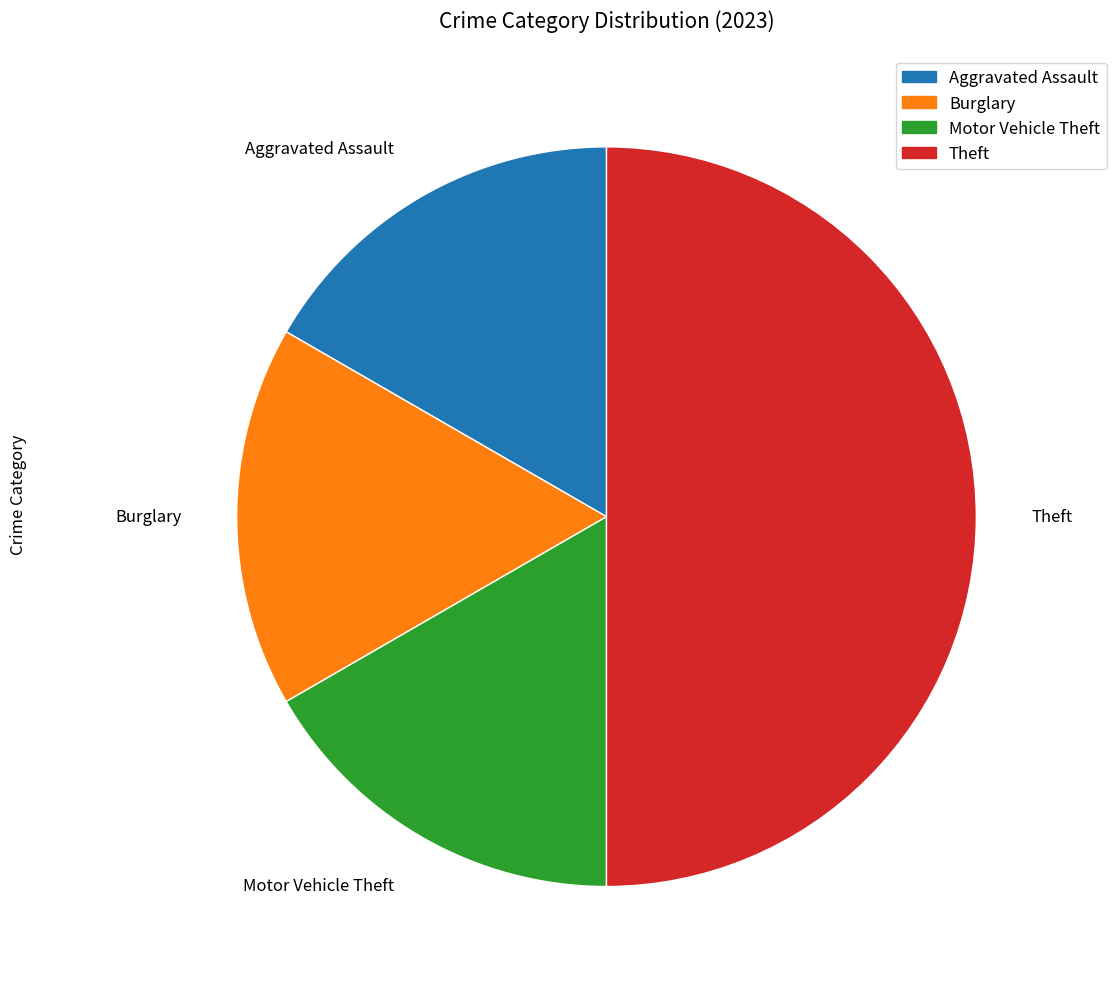

What is the ratio of the value at Motor Vehicle Theft to the value at Aggravated Assault?

1.0